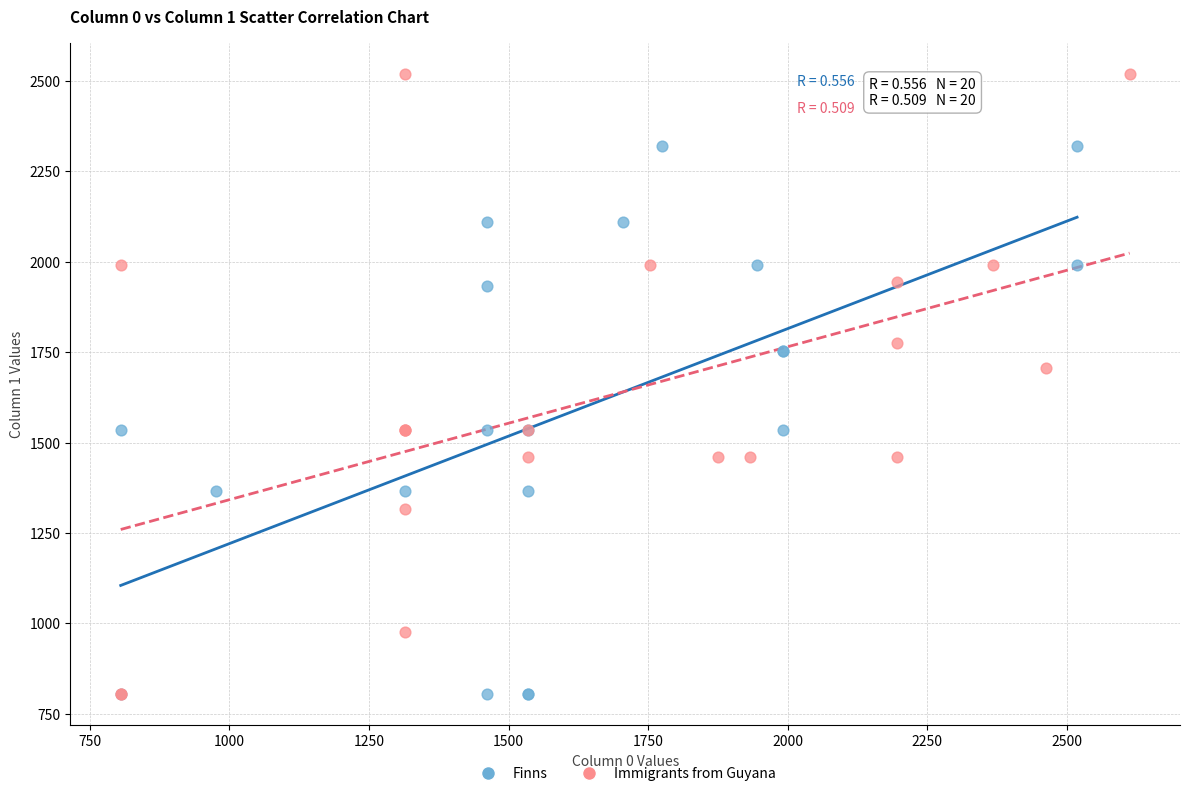

Which series has the widest spread of Y values?

Immigrants from Guyana